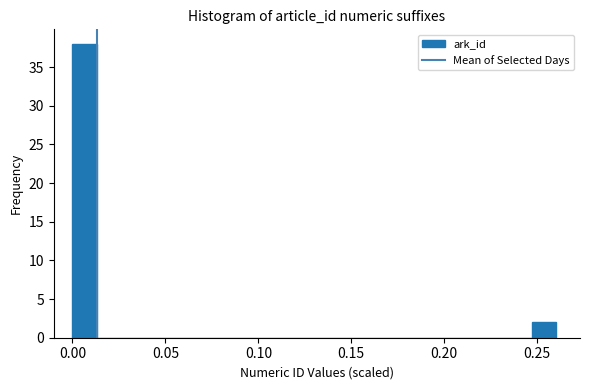

Read against the x-axis, roughly where is the centre of the tallest bar?

0.005